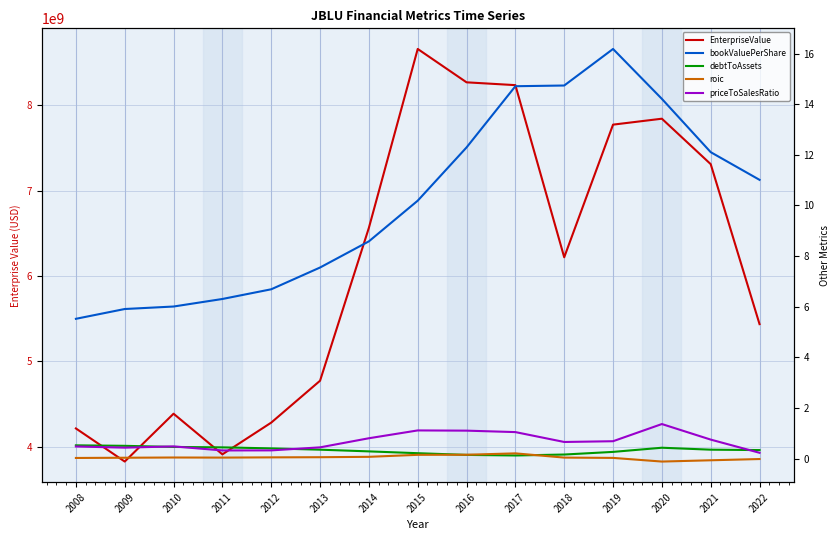

Which series changed the most between 2013 and 2016?

EnterpriseValue